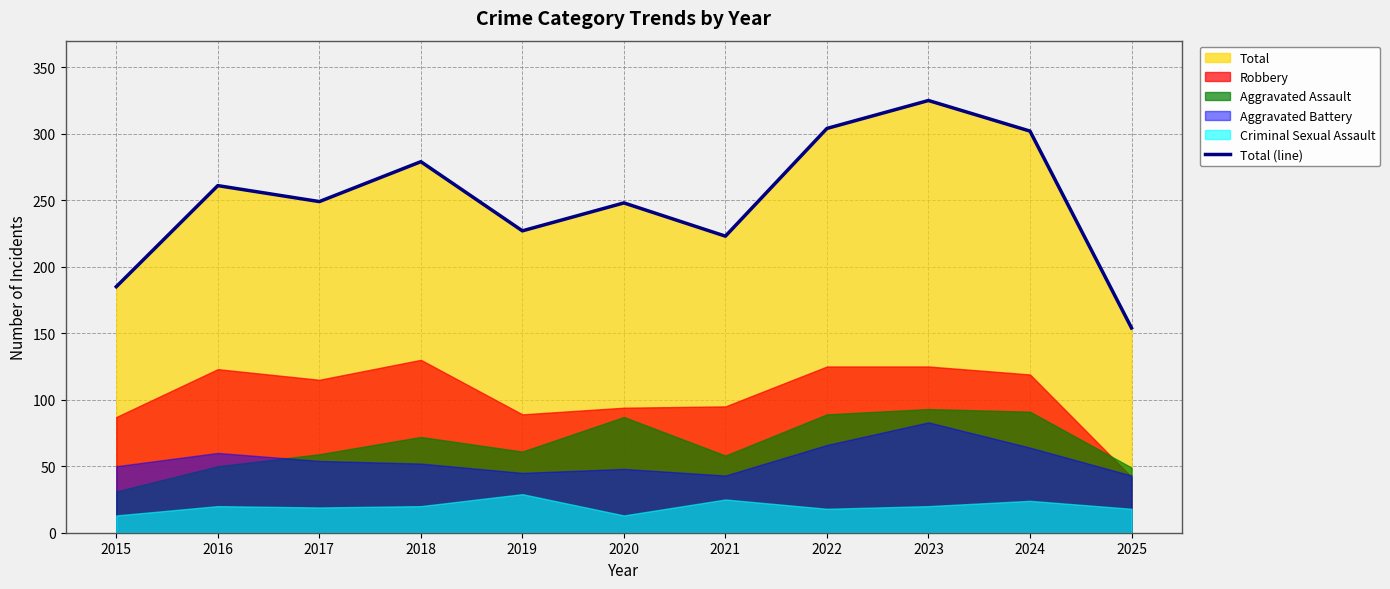

Where is the data nearest to the value 239?

2020